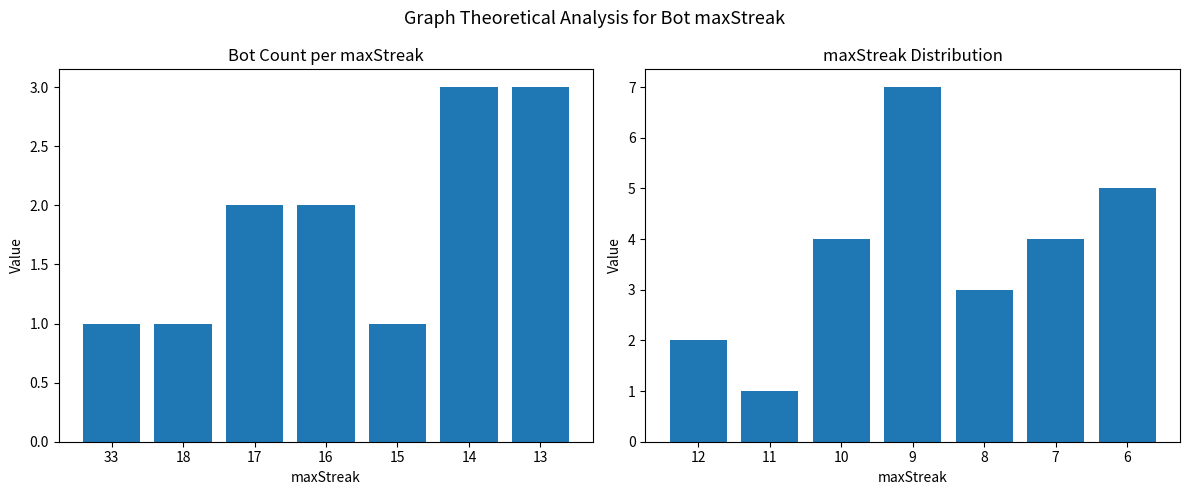

How many bars are there in each group?

2